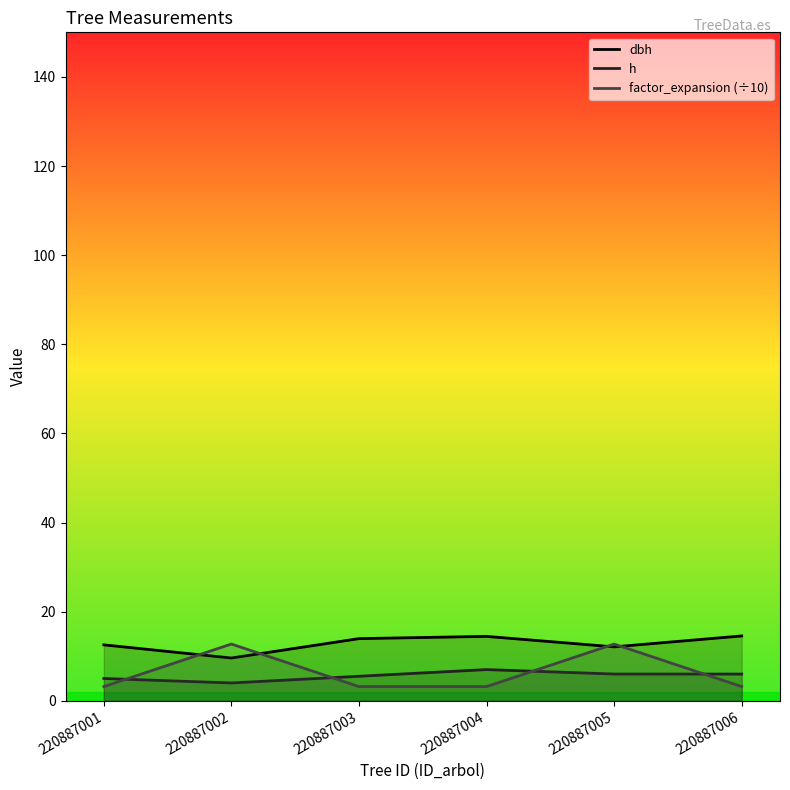

What are all the series names shown in the legend?

dbh, h, factor_expansion (÷10)